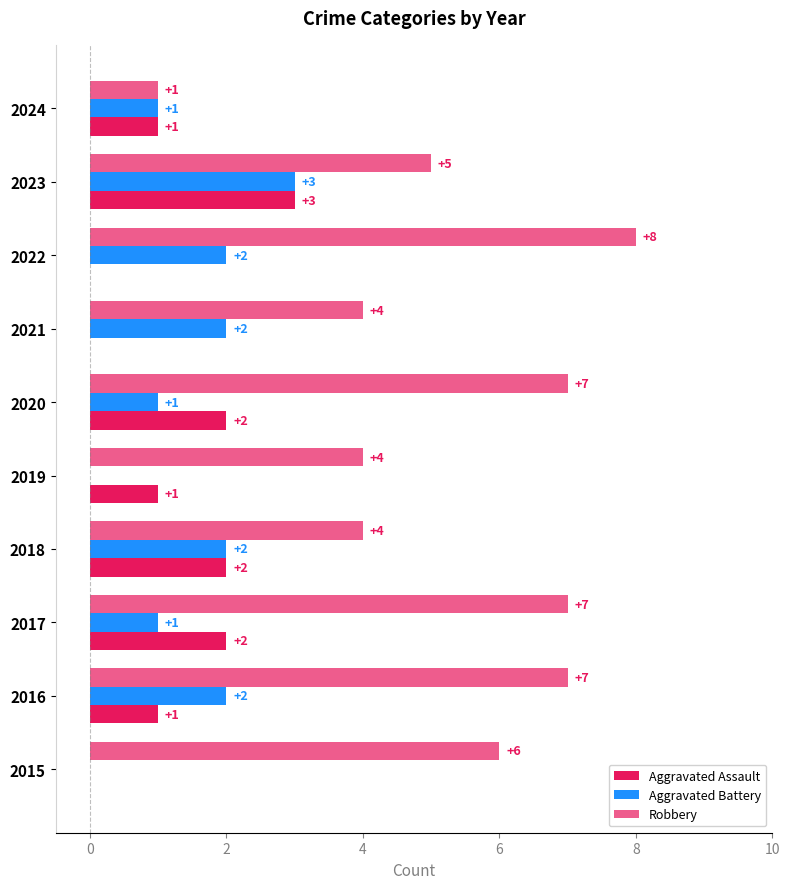

Reading left to right, extract all data points from this chart.

Aggravated Assault: 0	1	2	2	1	2	0	0	3	1
Aggravated Battery: 0	2	1	2	0	1	2	2	3	1
Robbery: 6	7	7	4	4	7	4	8	5	1